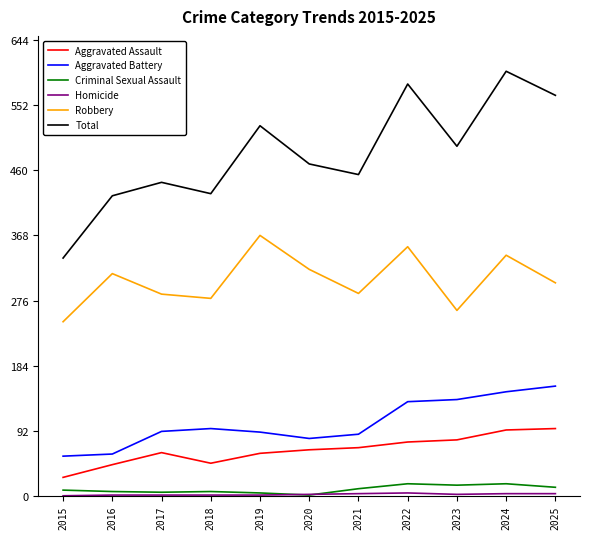

True or false: Total and Criminal Sexual Assault cross at least once.

False